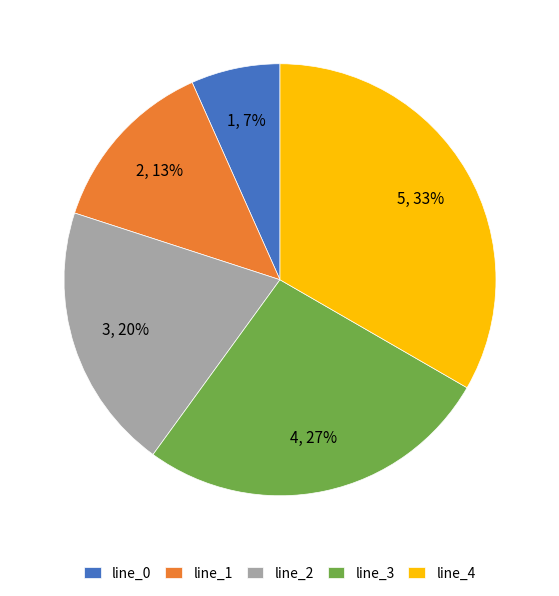

To the nearest percent, what is the average slice percentage?

20%